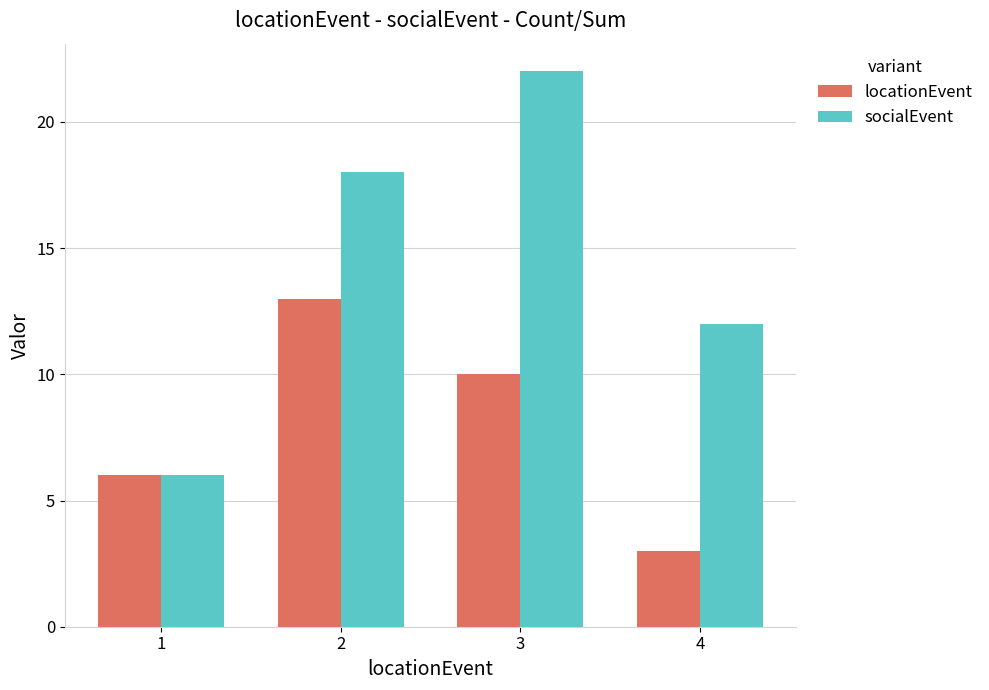

Is it true that locationEvent equals 3 at 4?

True